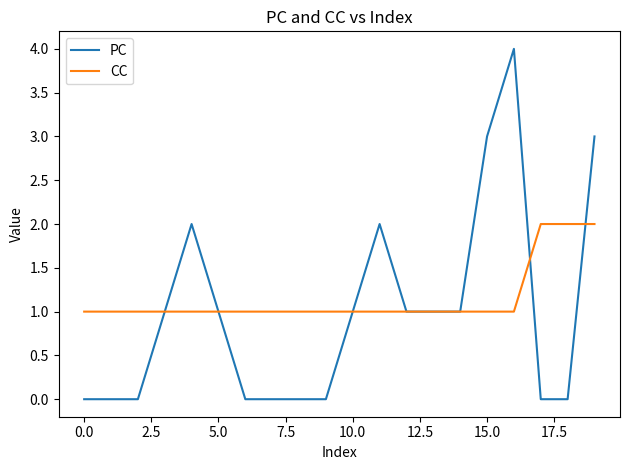

List the series in order of their peak value, highest first.

PC, CC